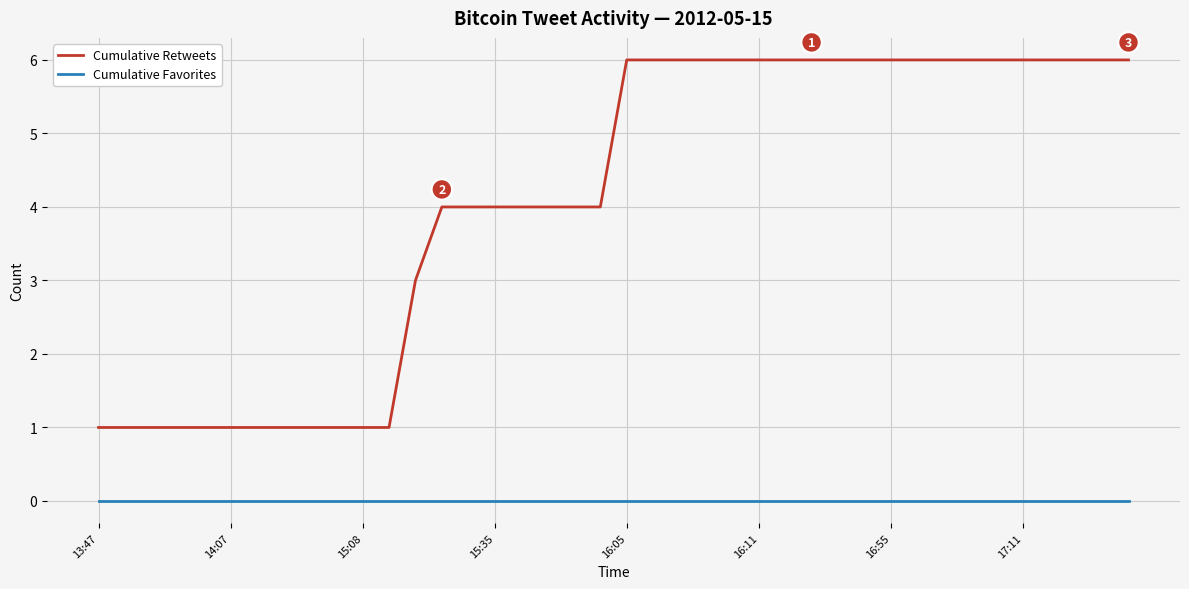

Which series has the largest total across all categories?

Cumulative Retweets